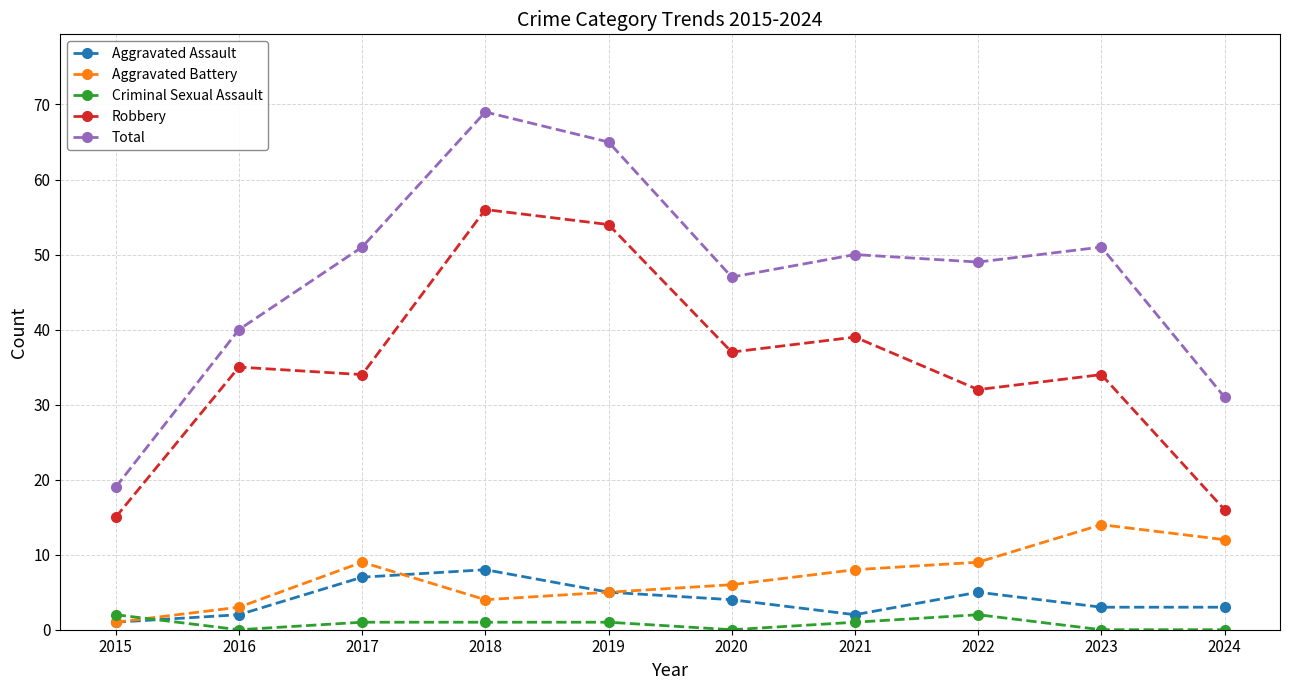

The Total series shows 83 at 2022. True or false?

False